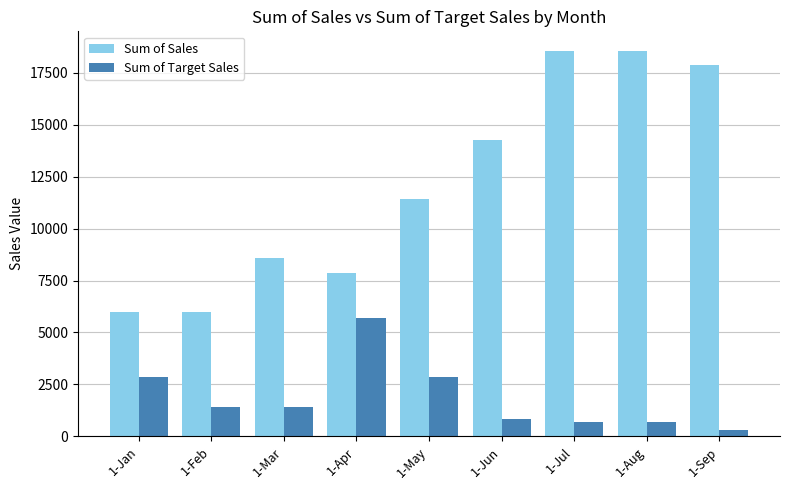

What are all the series names shown in the legend?

Sum of Sales, Sum of Target Sales